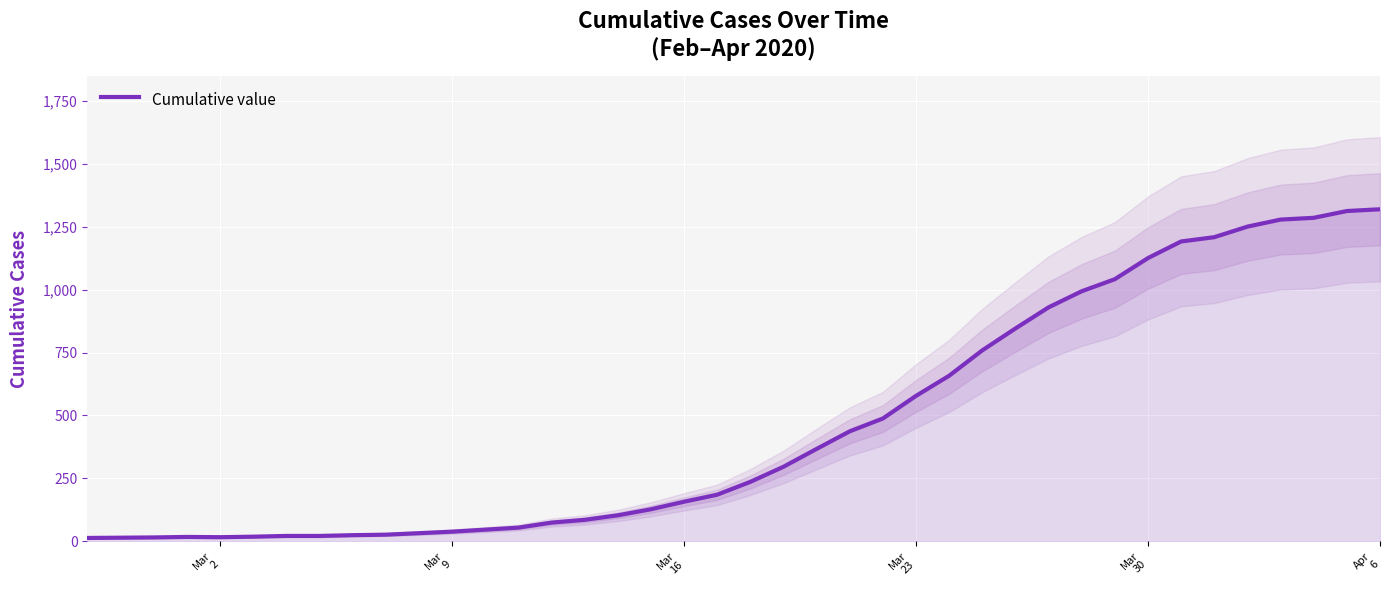

What is the difference between the maximum and minimum values?

1307